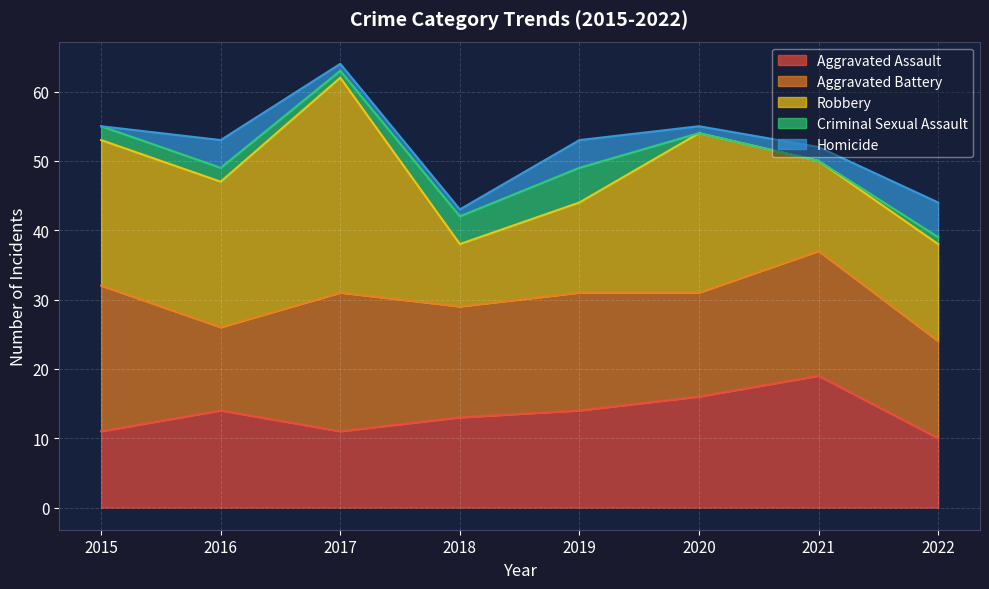

True or false: Criminal Sexual Assault has a value of 1 at 2022.

False